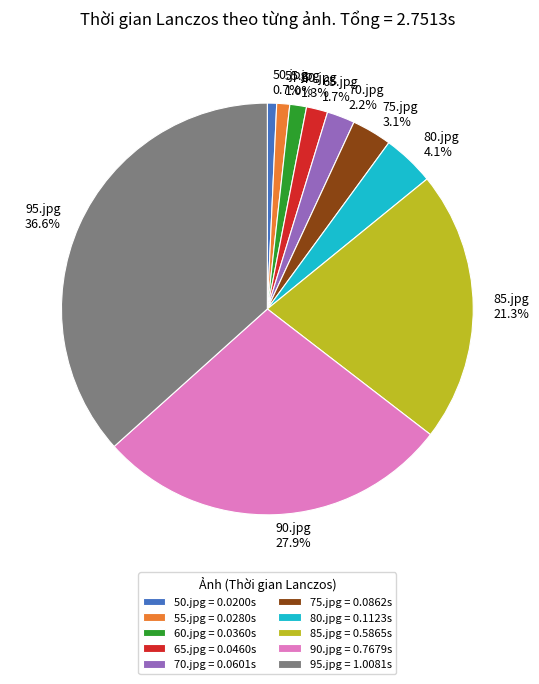

What percentage is the 60.jpg slice, to the nearest percent?

1%